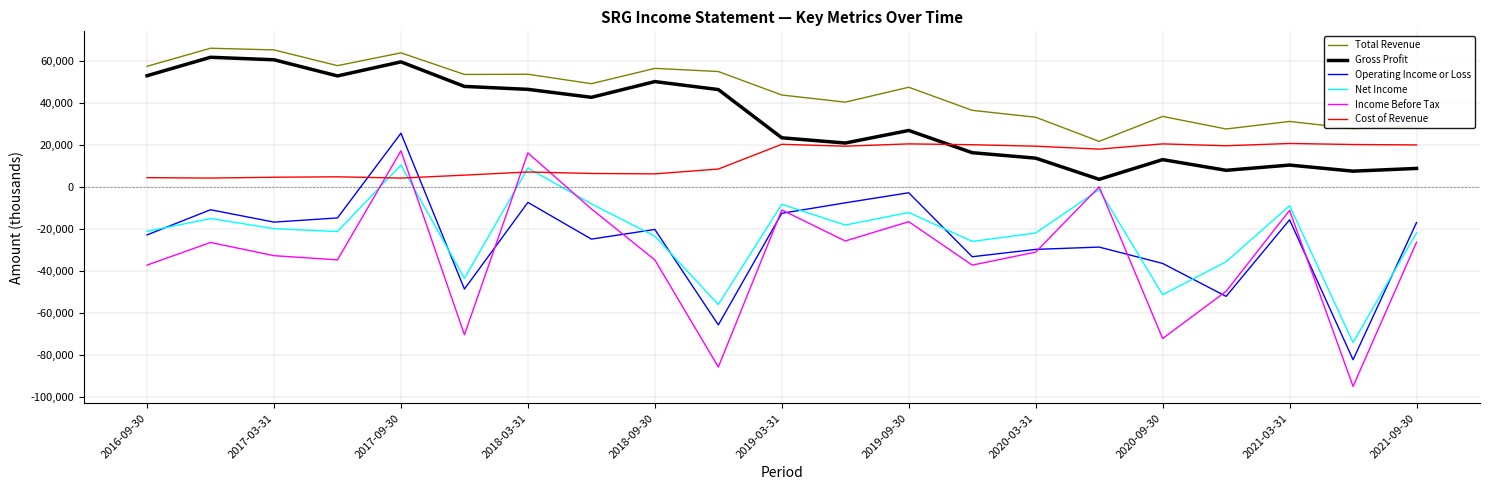

Which series has the largest range (max minus min)?

Income Before Tax